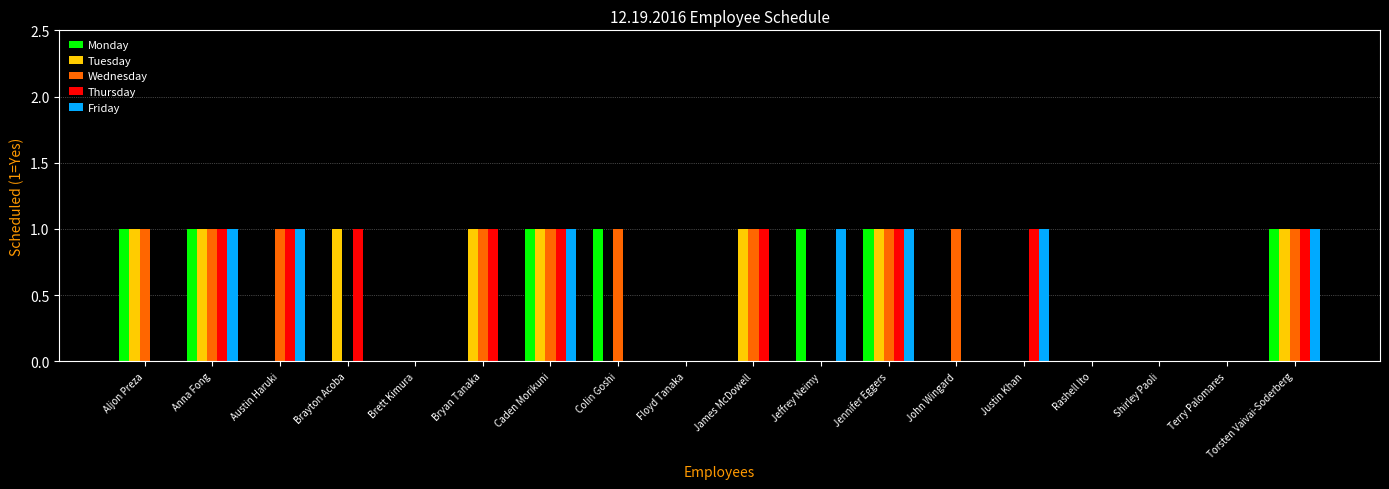

What is the sum of all Friday values?

7